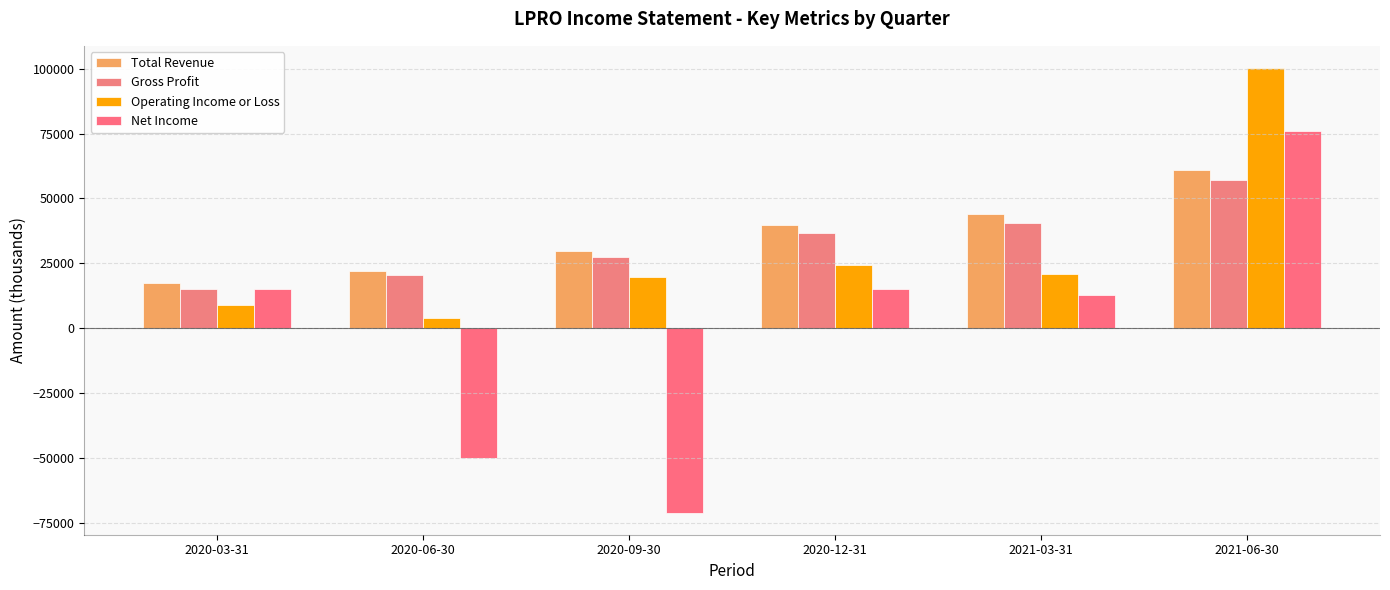

Is it true that Total Revenue equals 94235 at 2021-06-30?

False